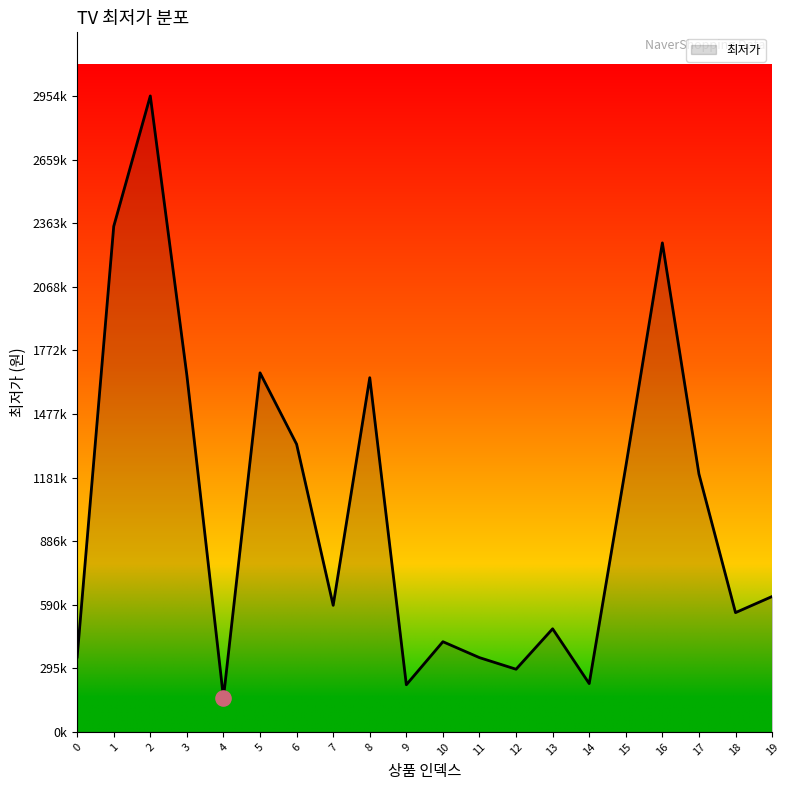

Which has a higher value, 2 or 3?

2